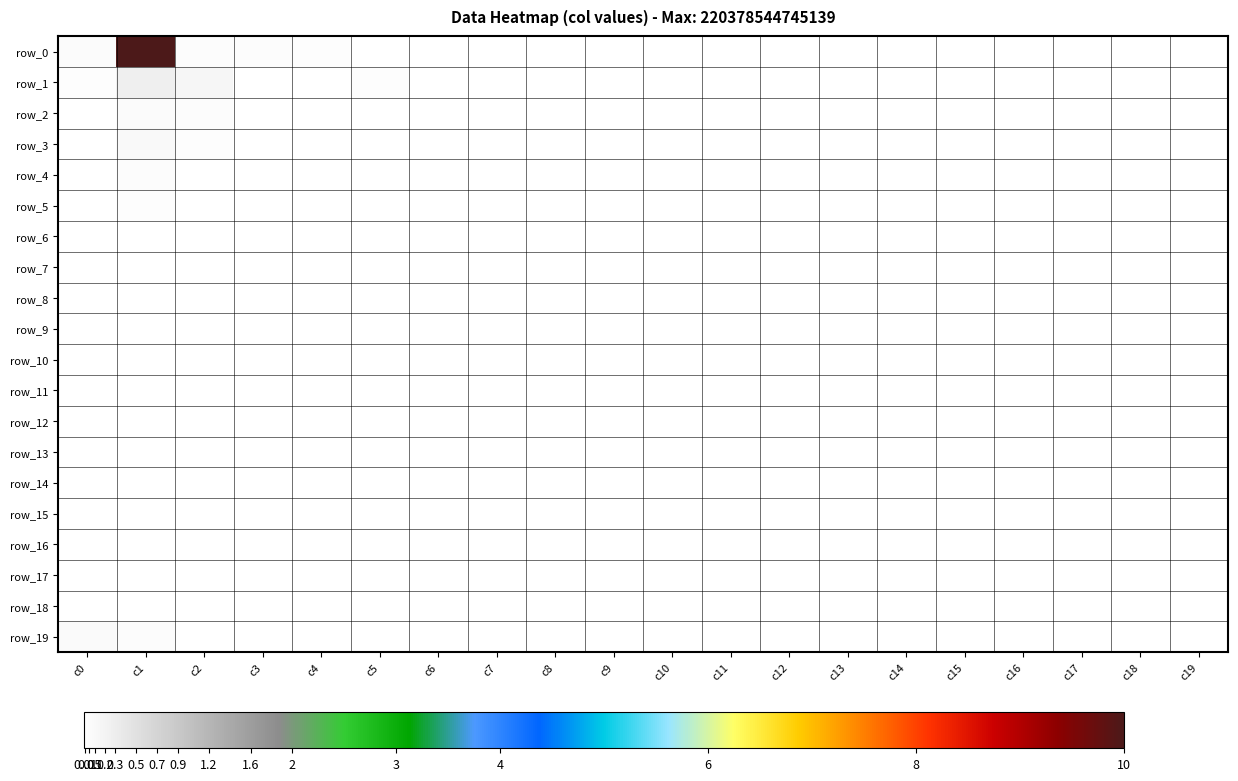

How many series are shown in this chart?

20